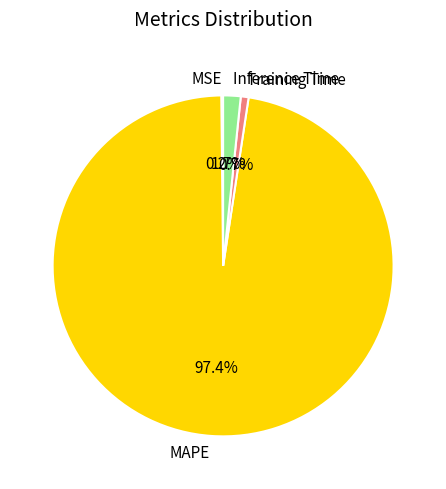

Which category has the biggest portion of the pie?

MAPE